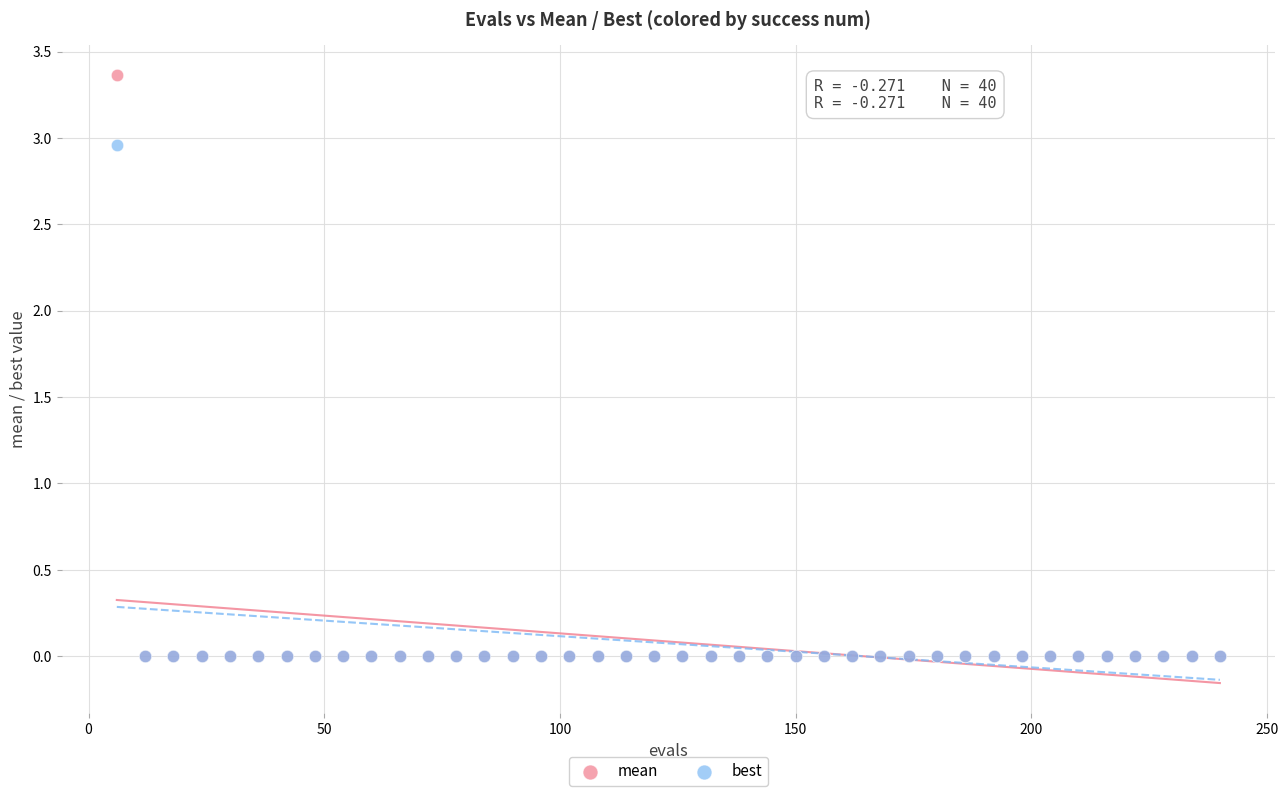

Which series reaches the maximum Y coordinate?

mean